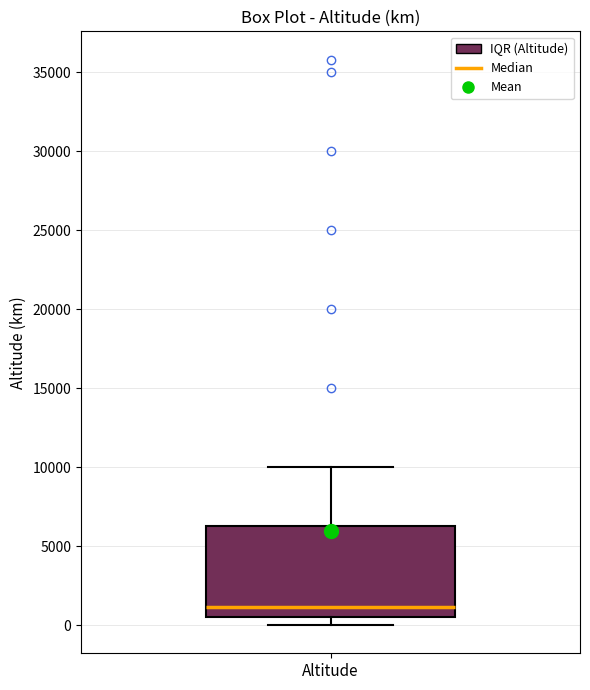

Where is the lower edge of the box for Altitude on the y-axis? The values are not printed on the chart, so give them approximately, as read against the axis.

500